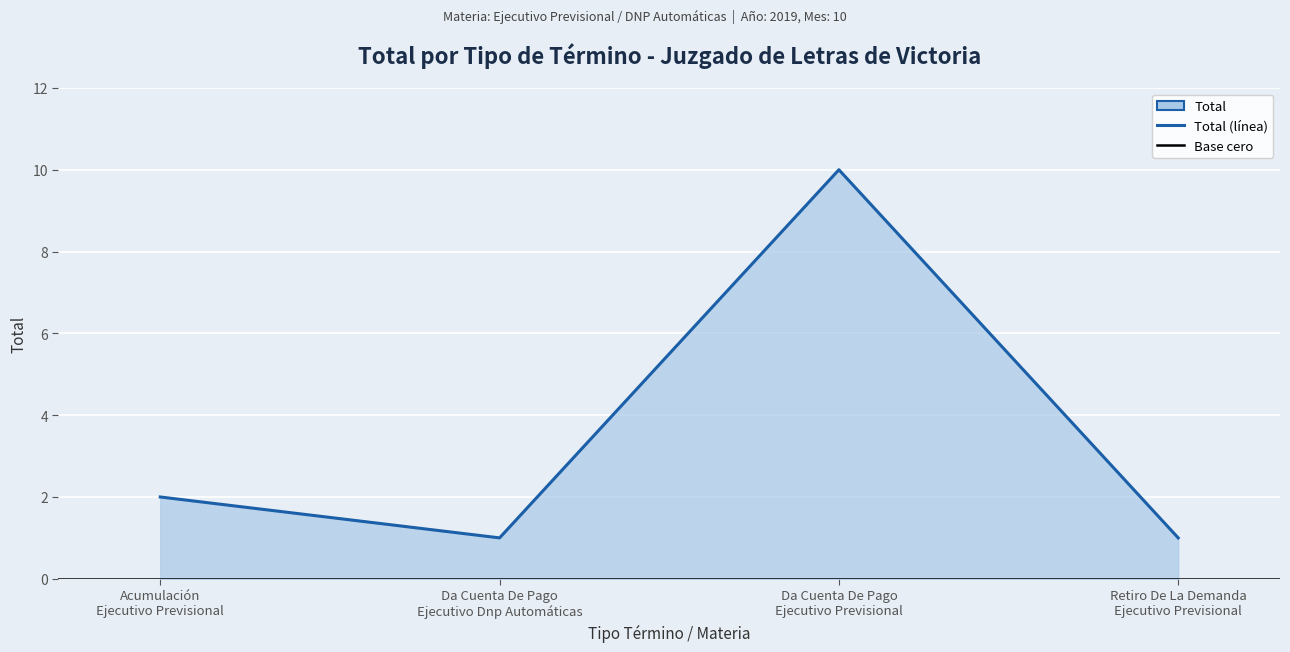

How many categories are shown in the chart?

4